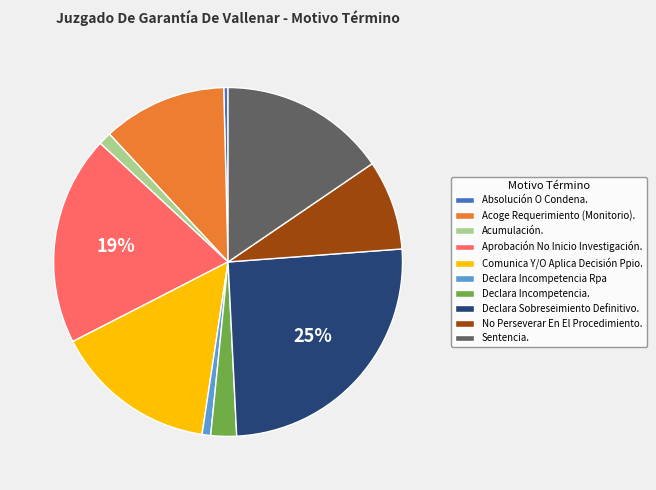

Is the sum of Comunica Y/O Aplica Decisión Ppio. and Acoge Requerimiento (Monitorio). greater than half?

No